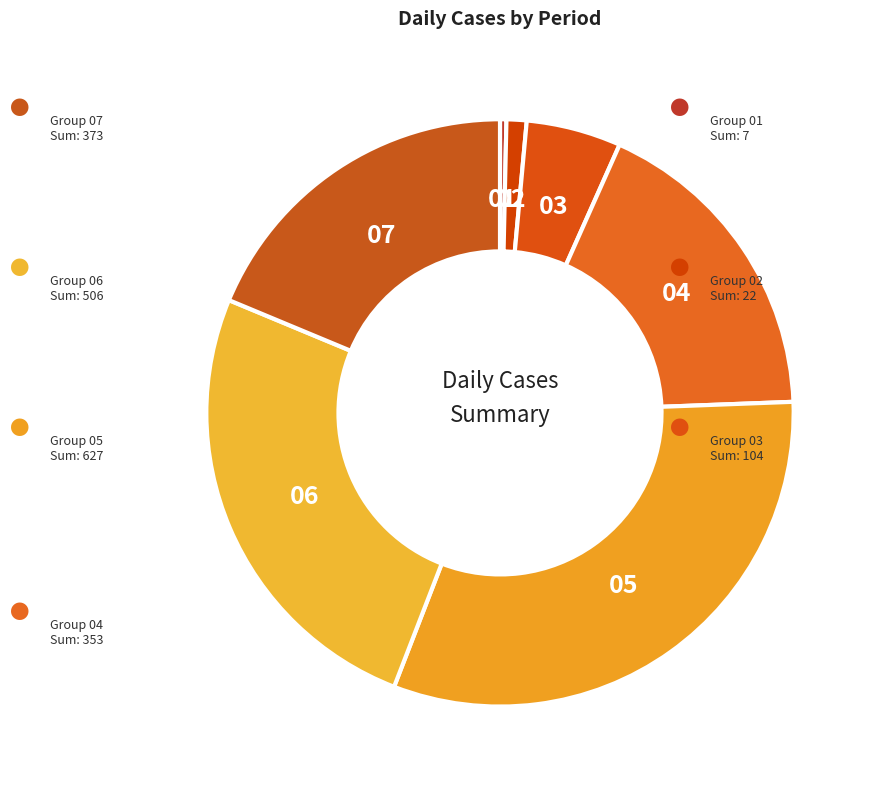

Do 02 and 06 together represent more than half of the pie?

No